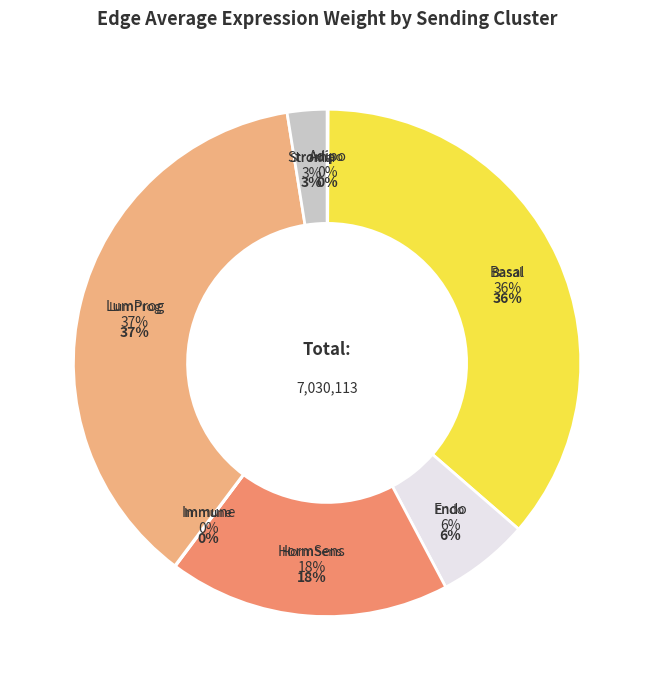

Which slice is the largest?

LumProg